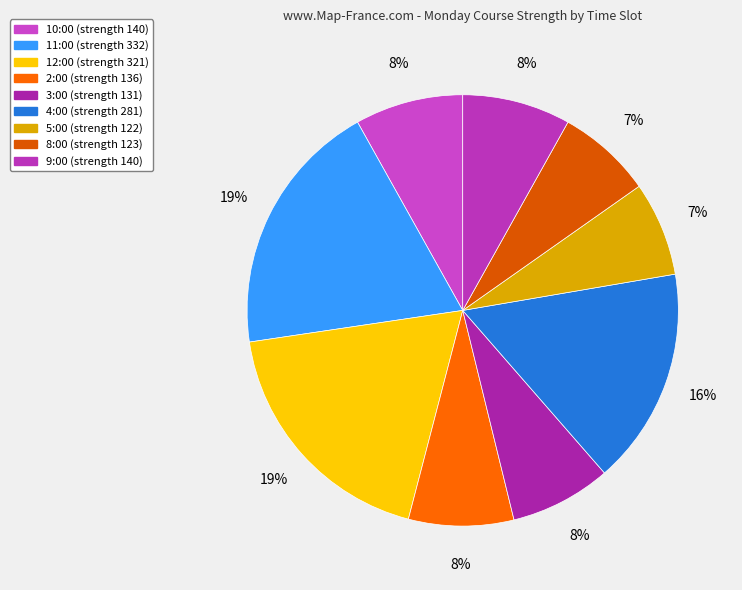

Is it true that 10:00 is 1% of the pie?

False